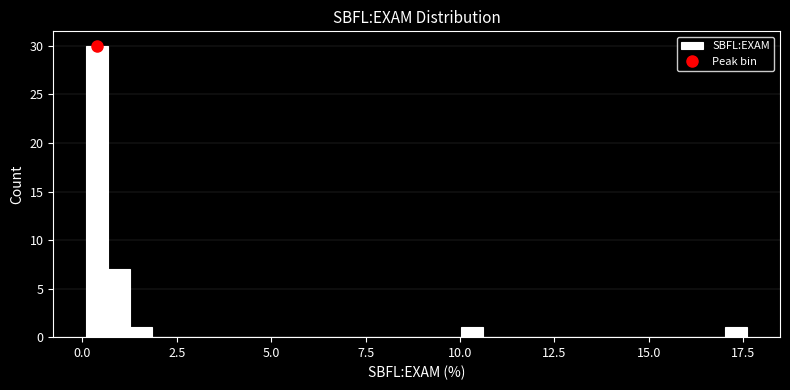

Read against the x-axis, roughly where is the centre of the tallest bar?

0.5